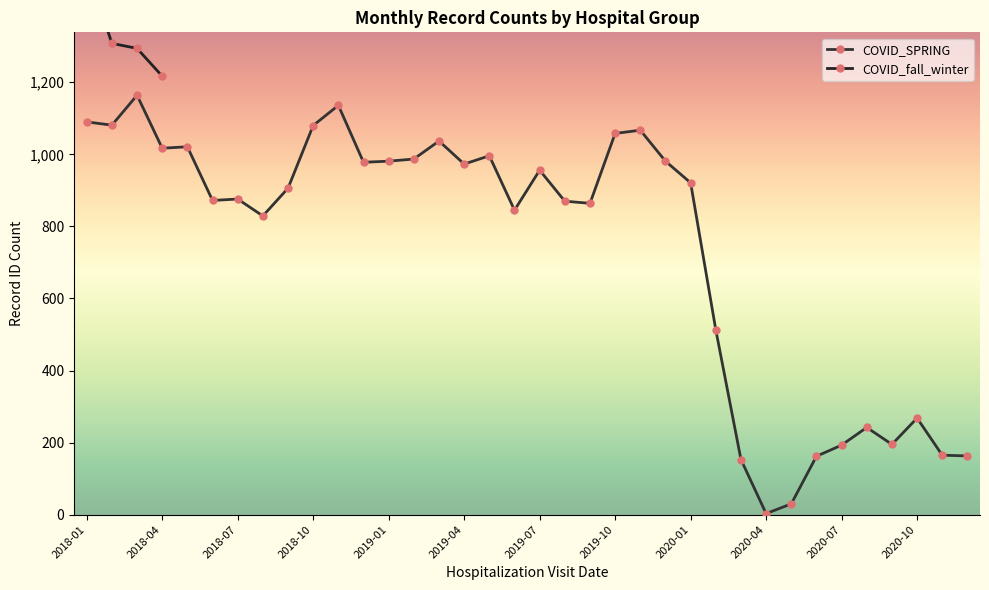

Where does the data first go above 921?

2018-01